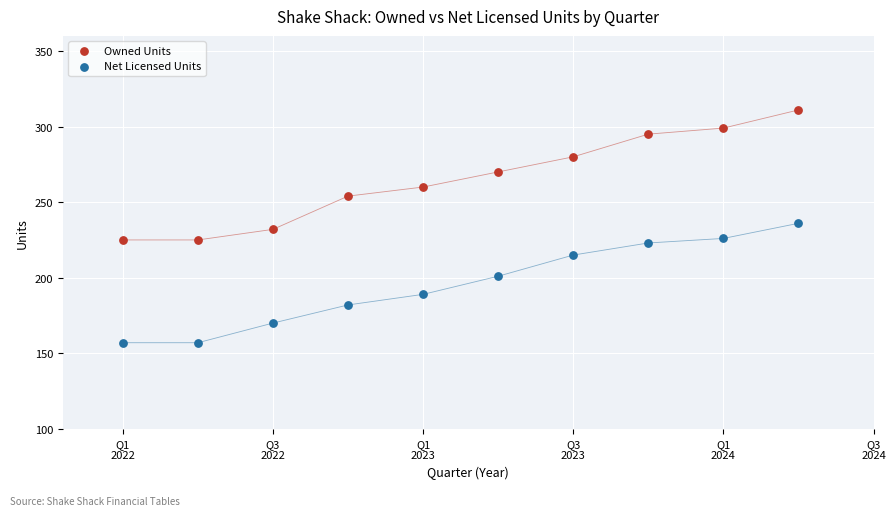

Which series contains the highest Y value?

Owned Units